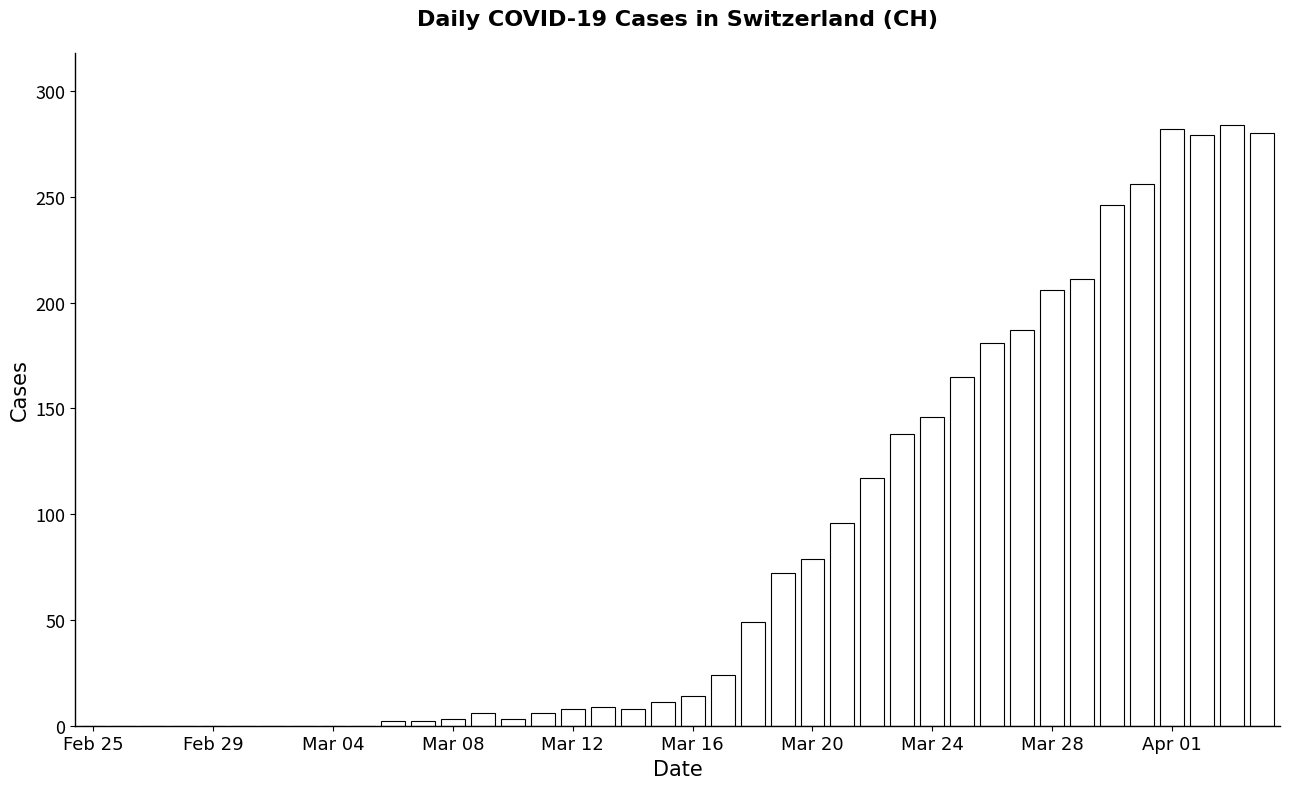

What is the maximum value shown in the chart?

284